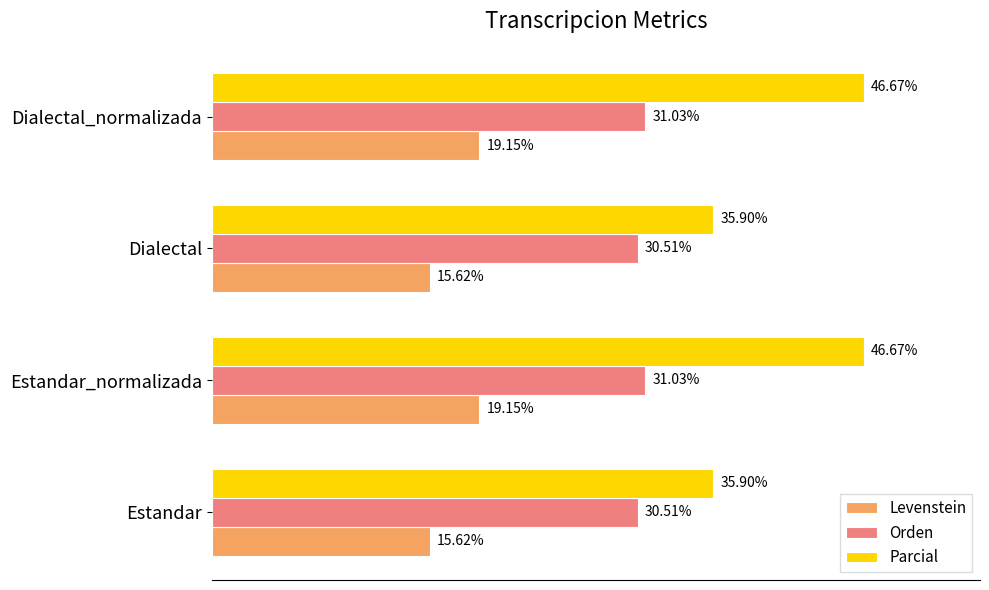

Which series has the widest spread of values?

Parcial